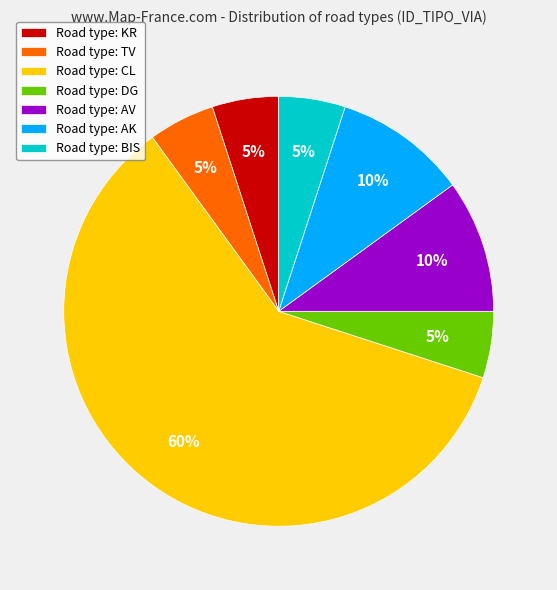

Is Road type: AK the majority of the pie?

No